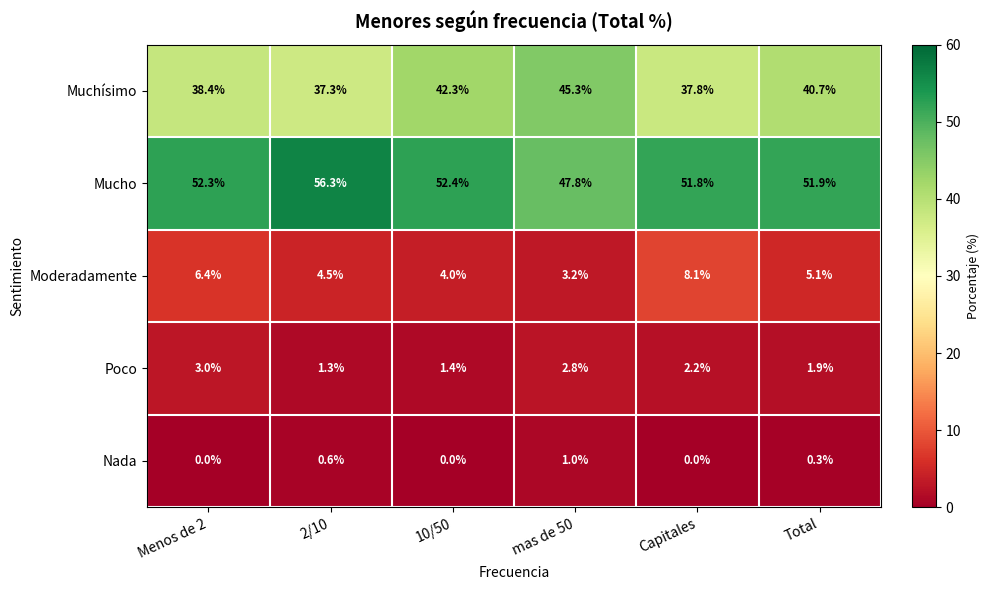

True or false: Moderadamente has a value of 4.0 at 10/50.

True